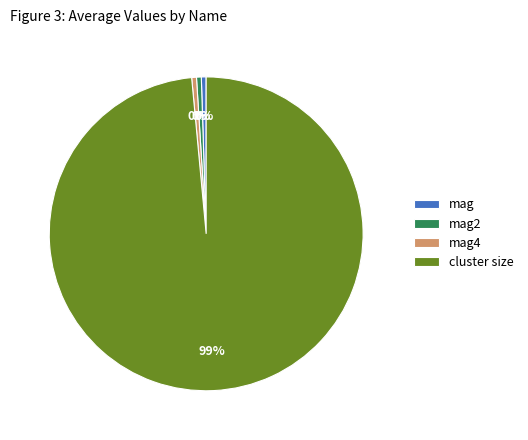

Which has a higher value, mag or cluster size?

cluster size